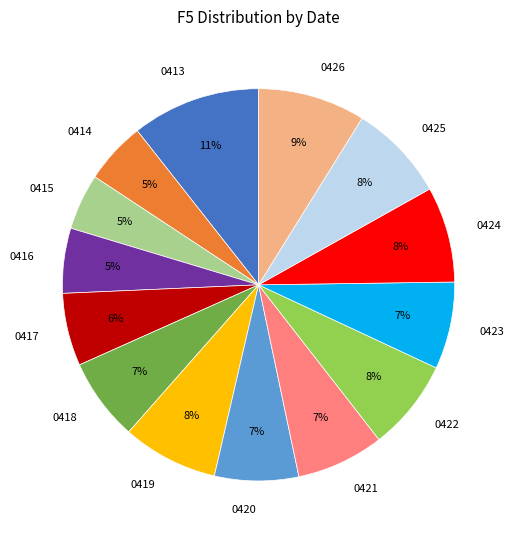

To the nearest percent, what portion does 0418 represent?

7%